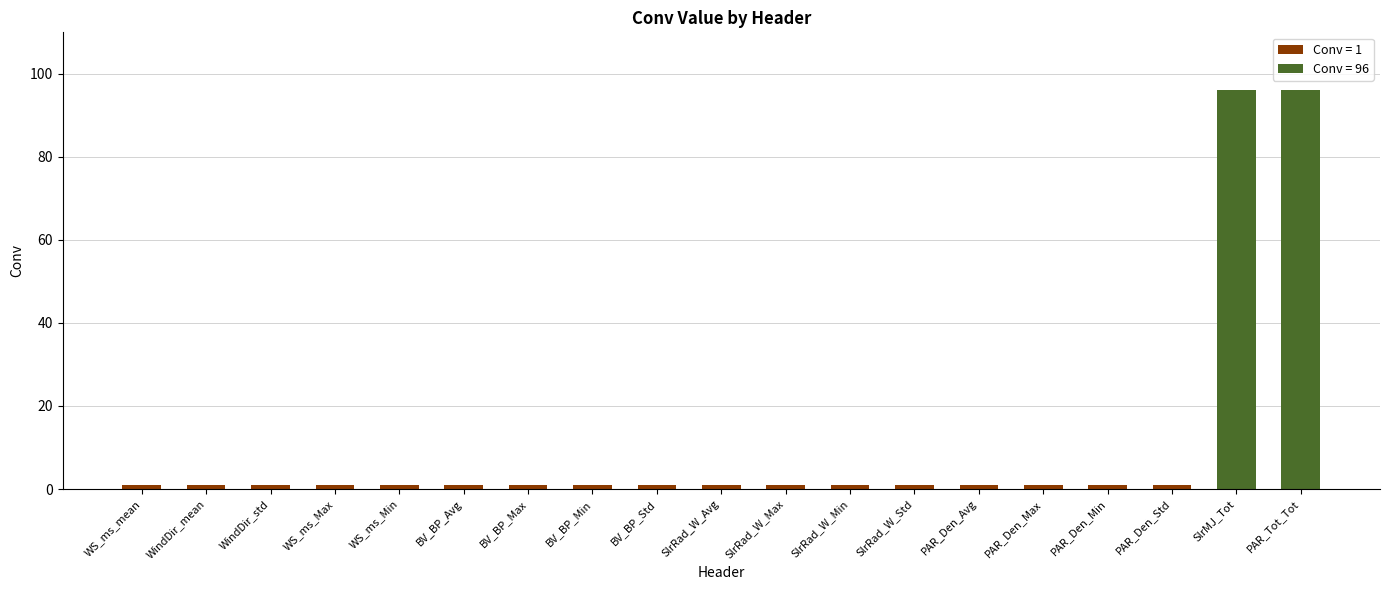

At which category does the chart reach its minimum across all series?

WS_ms_mean